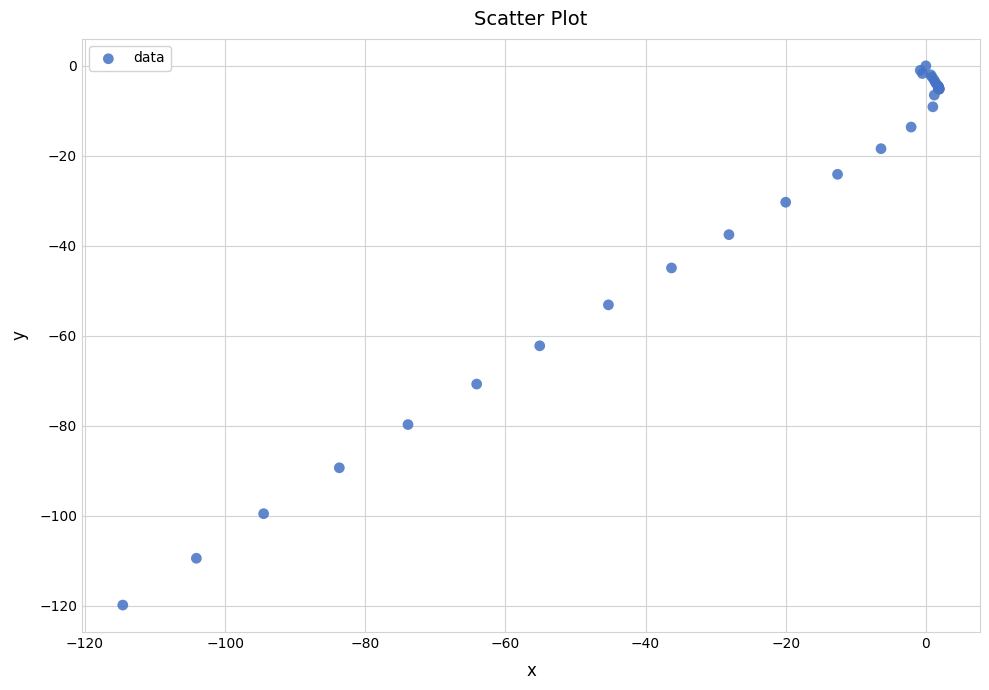

What Y value in the scatter plot is closest to -59?

-62.2